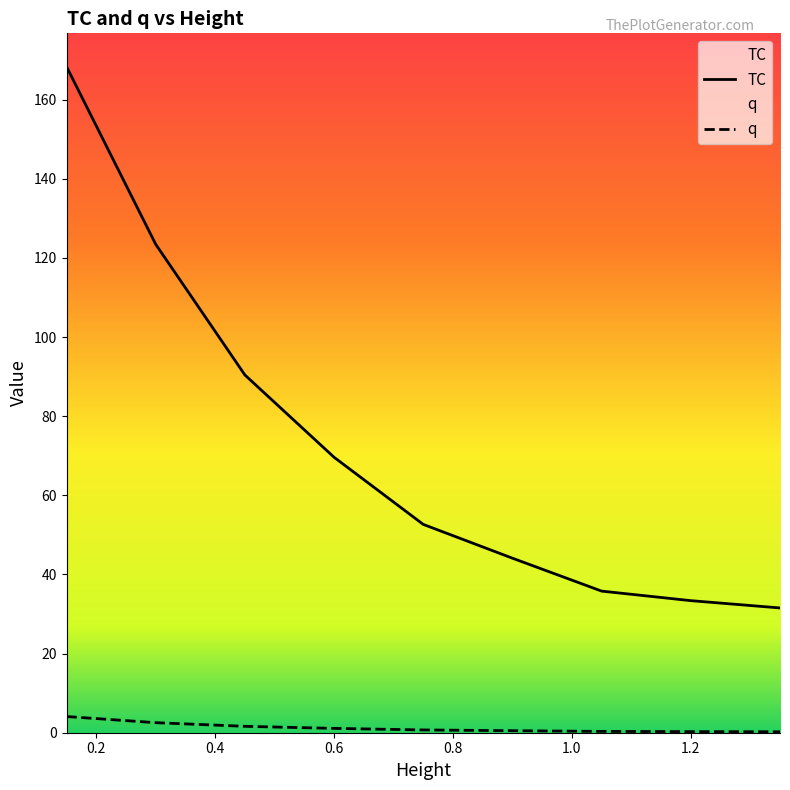

What is the difference between the second highest and minimum values in the q series?

2.3